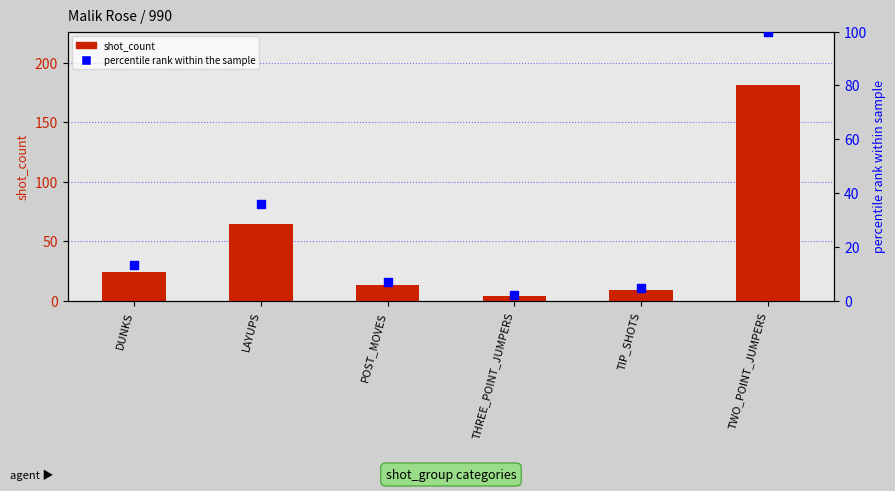

Is the value of percentile rank within the sample at TWO_POINT_JUMPERS greater than the value of shot_count at DUNKS?

Yes